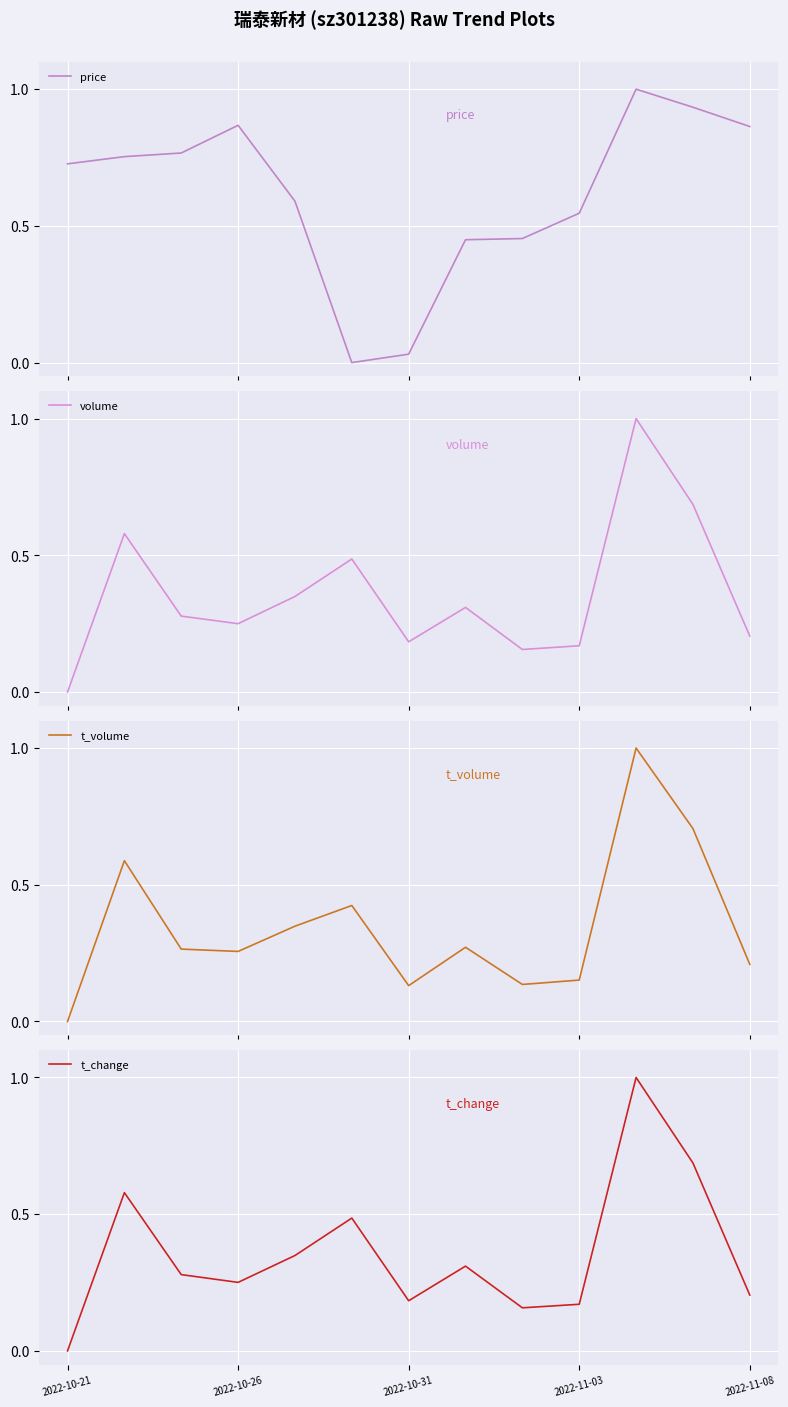

How many interior local valleys does the t_change series have?

3